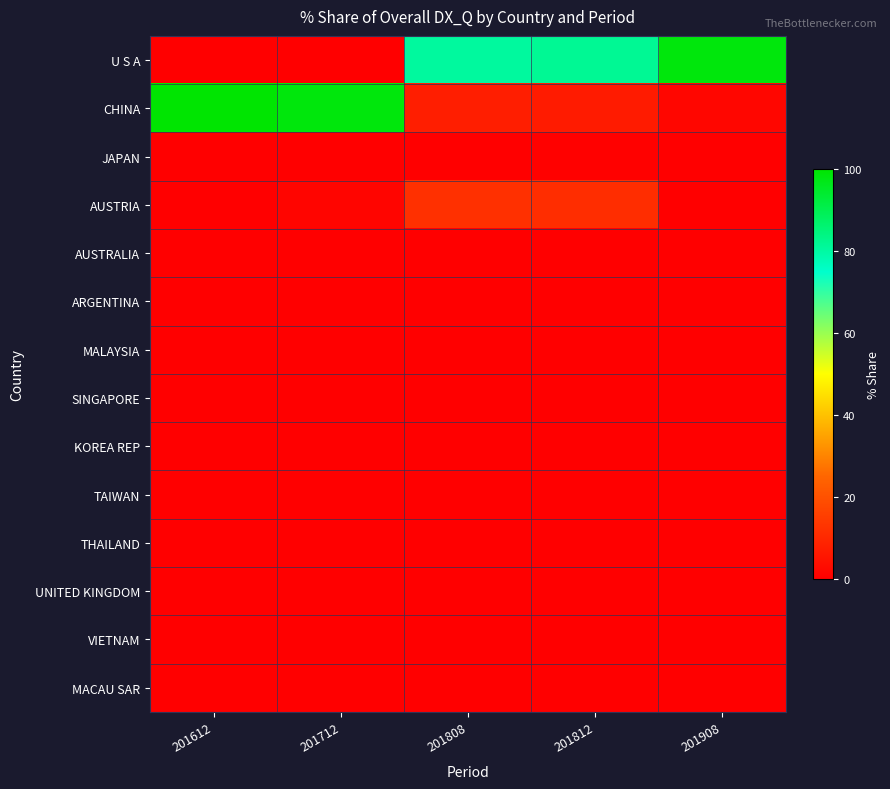

What is the total value across all series at 201808?

100.0